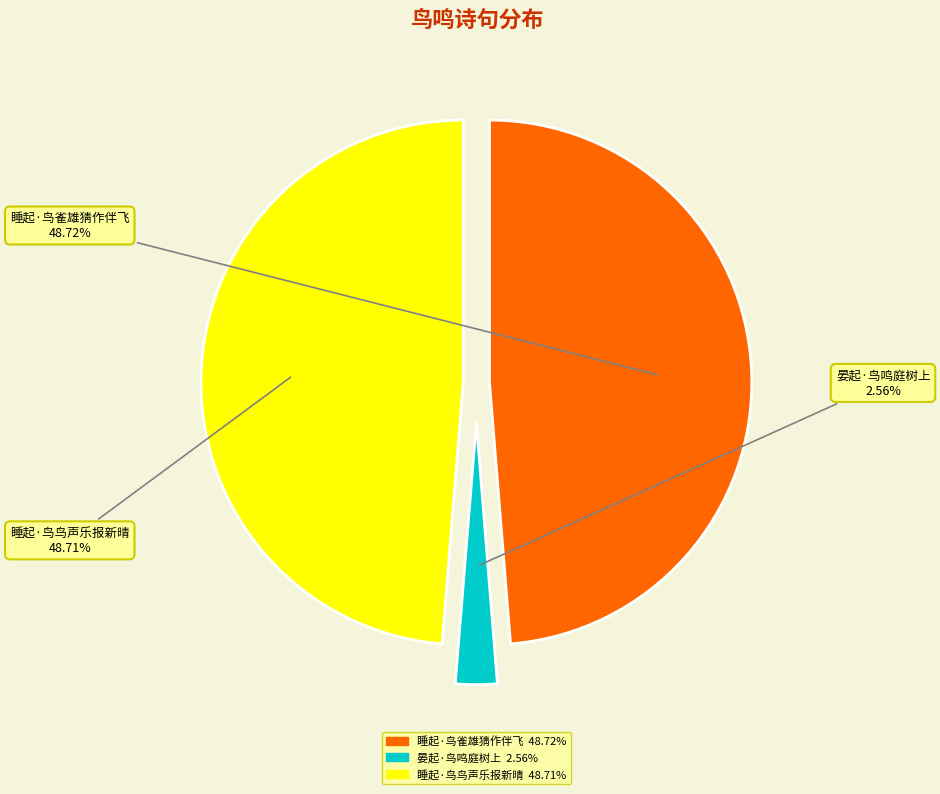

The 睡起·鸟雀雄猜作伴飞 slice represents 49% of the pie. True or false?

True